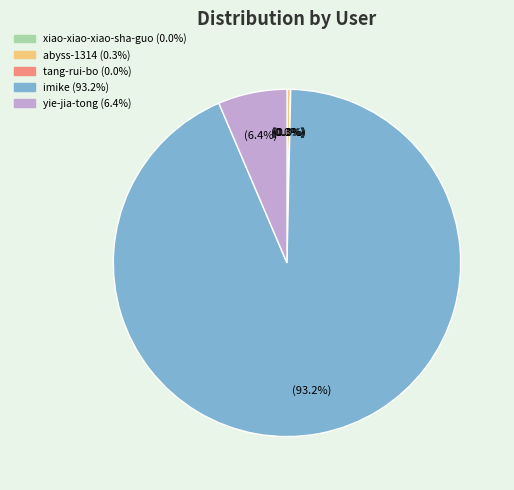

What is the largest slice in the pie chart?

imike